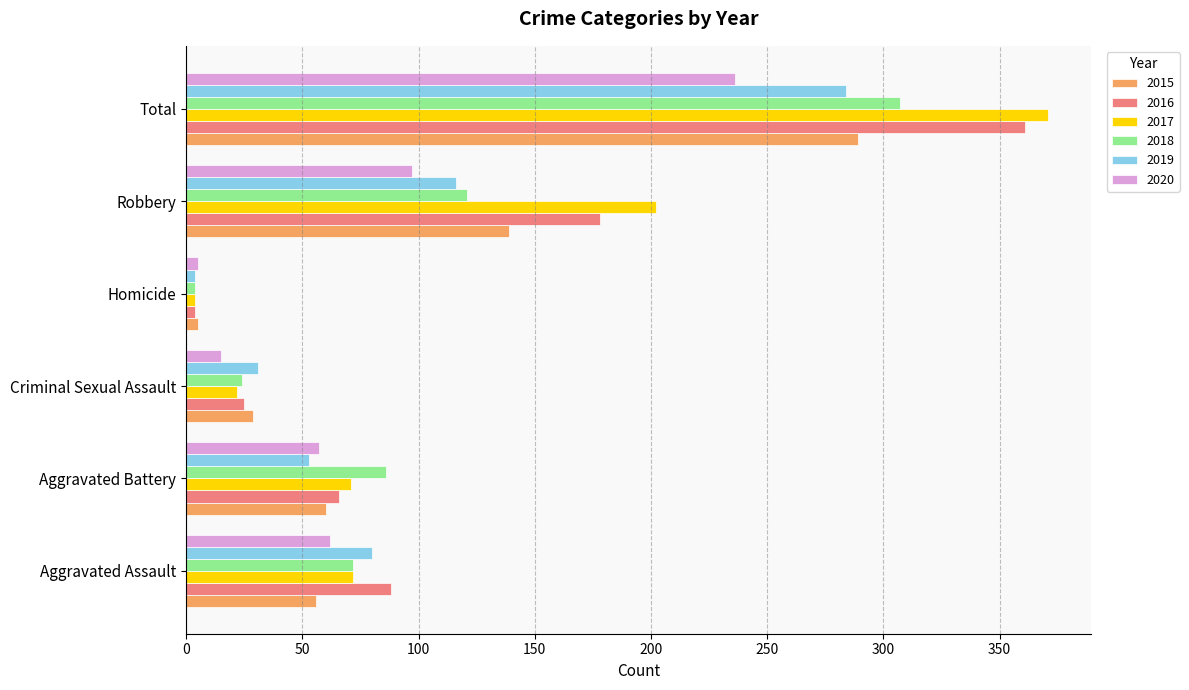

What is the total value across all series at Homicide?

26